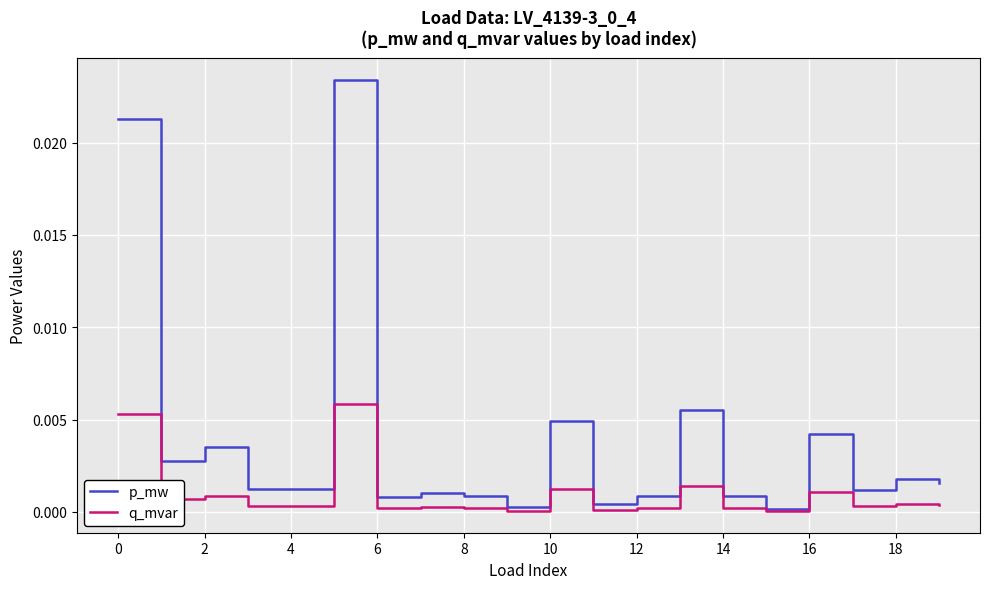

True or false: p_mw has more than 0 interior local peaks.

True